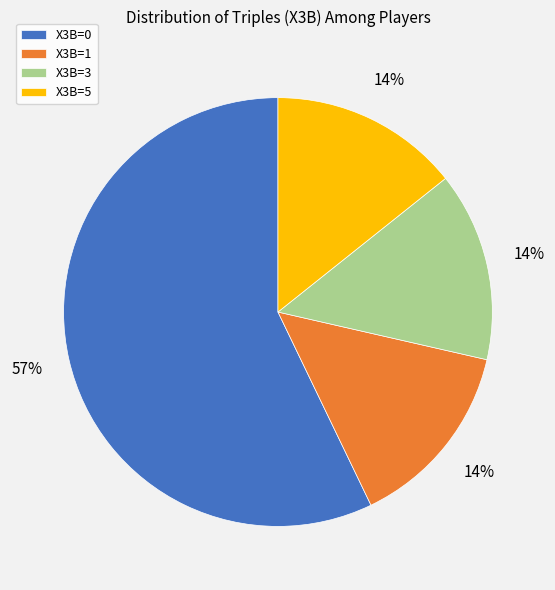

To the nearest percent, what is the difference between the largest and smallest slice percentages?

43%